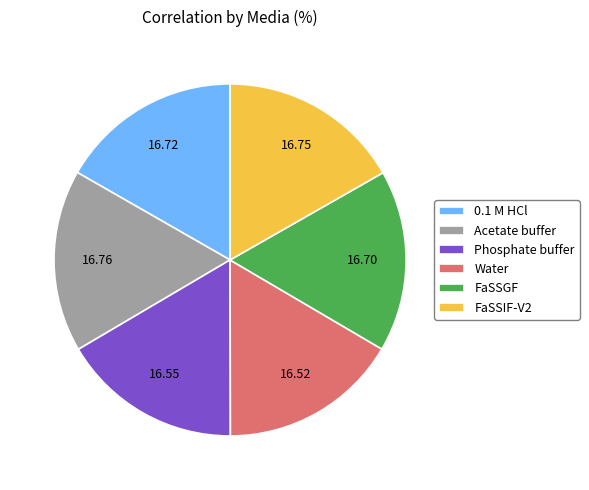

Combined, do Acetate buffer and Water account for over 50%?

No